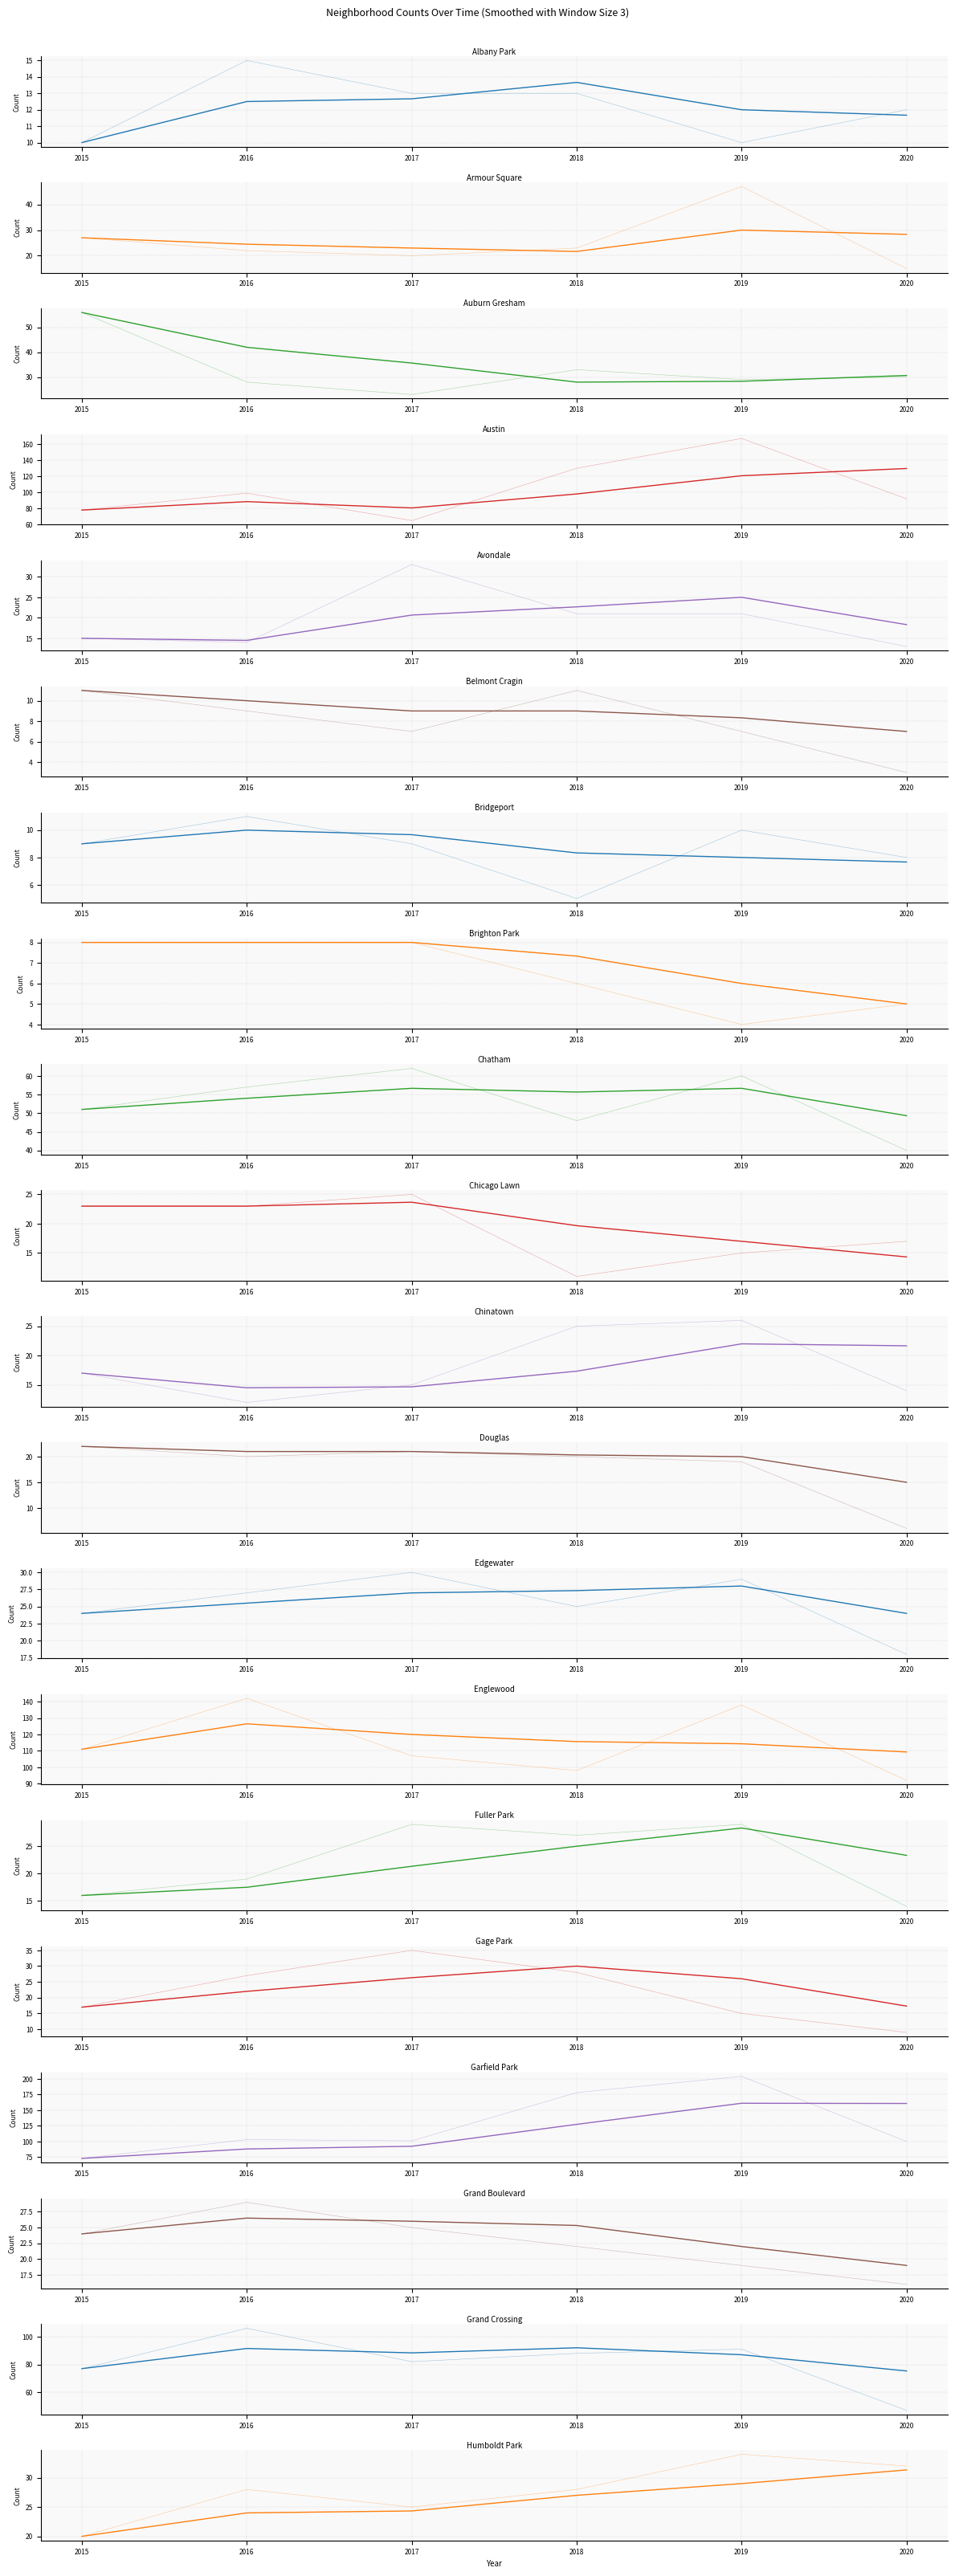

What is the minimum value for 2018?

5